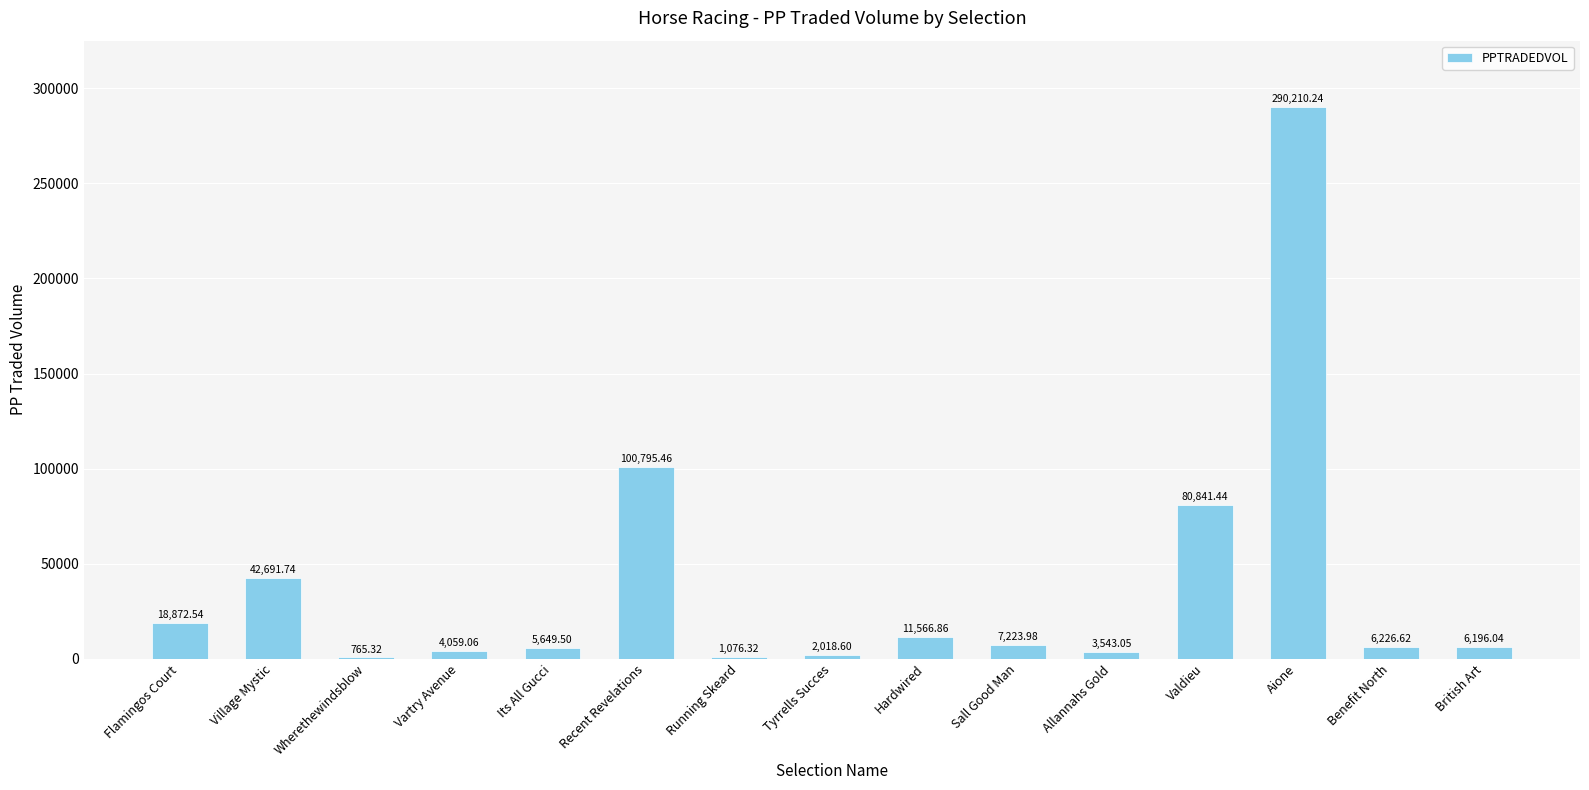

What is the maximum value shown in the chart?

290210.2